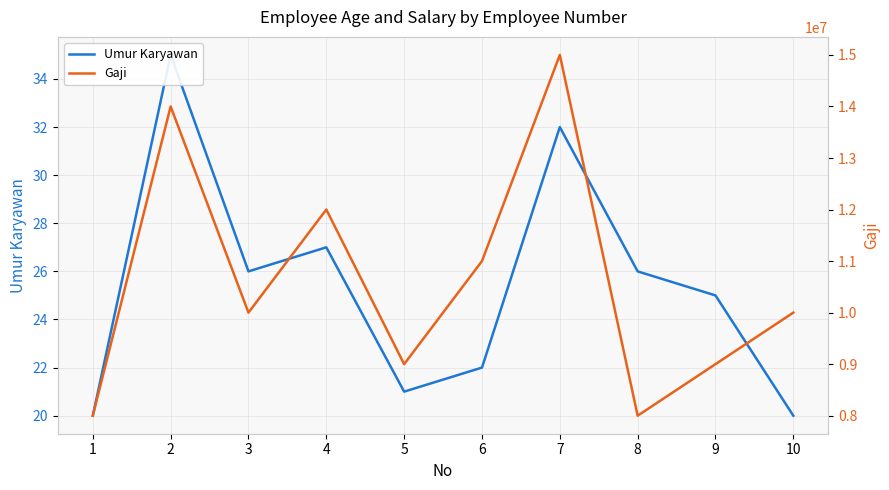

True or false: Gaji and Umur Karyawan cross at least once.

False